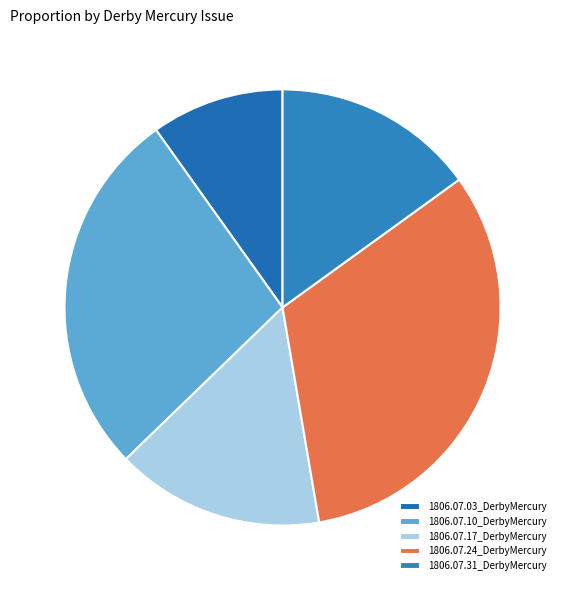

The 1806.07.31_DerbyMercury slice represents 15% of the pie. True or false?

True